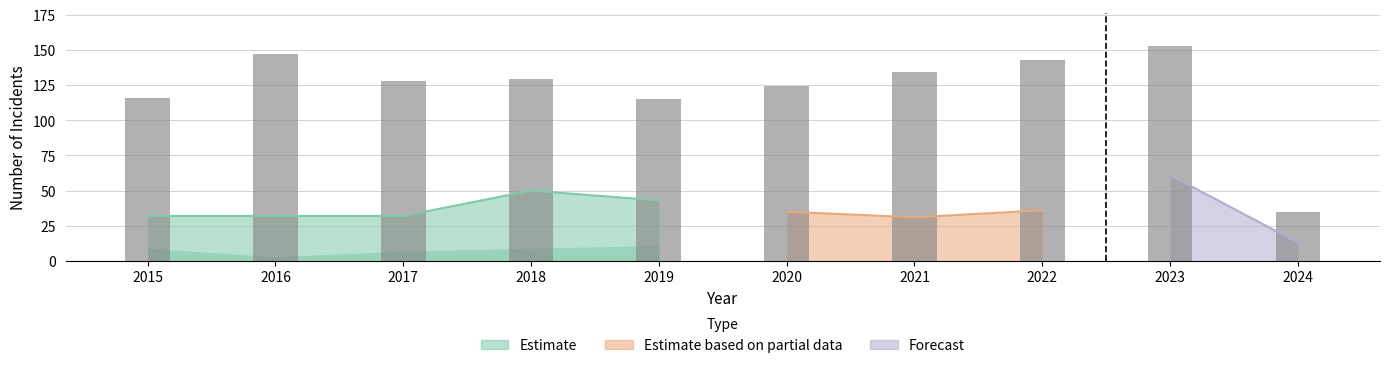

The Aggravated Assault series shows 55 at 2020. True or false?

False